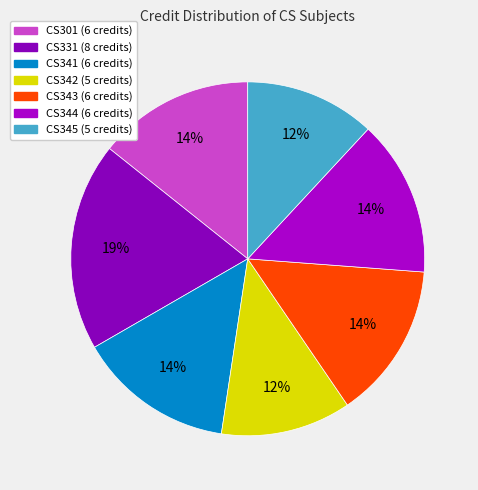

To the nearest percent, what is the average slice percentage?

14%